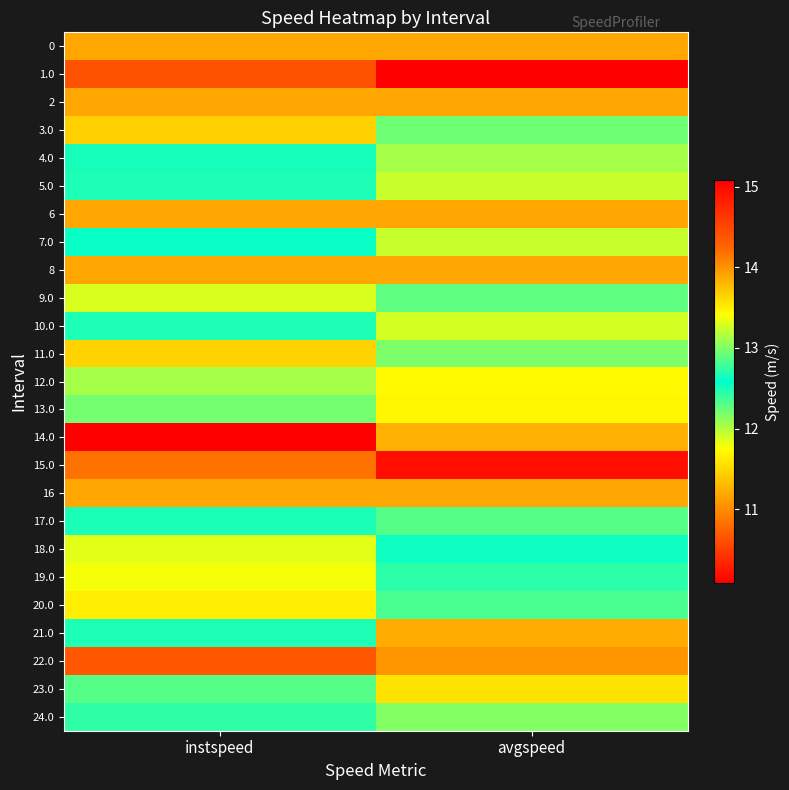

List the series in order of their peak value, lowest first.

14.0, 11.0, 3.0, 20.0, 18.0, 19.0, 17.0, 9.0, 24.0, 4.0, 5.0, 7.0, 10.0, 12.0, 13.0, 23.0, 21.0, 0, 2, 6, 8, 16, 22.0, 15.0, 1.0